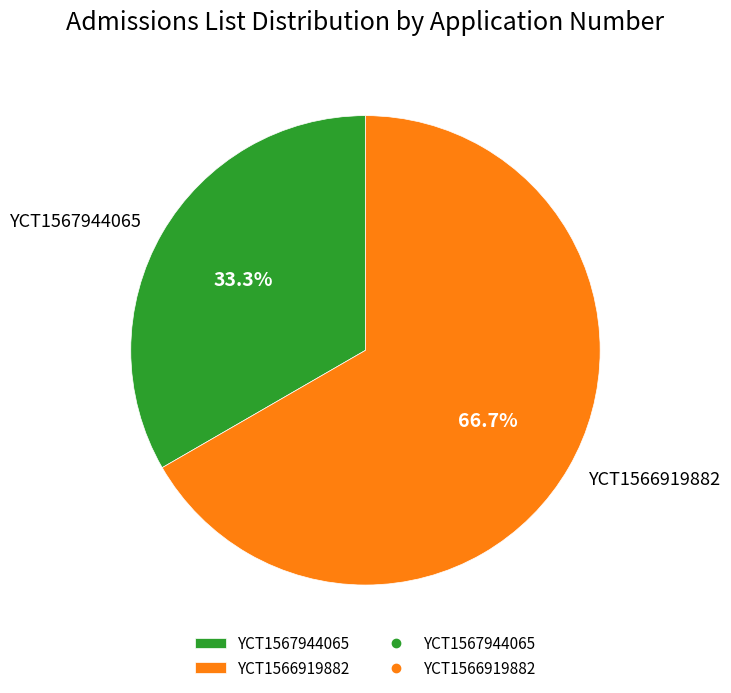

How much of the chart is everything except YCT1567944065?

66.7%